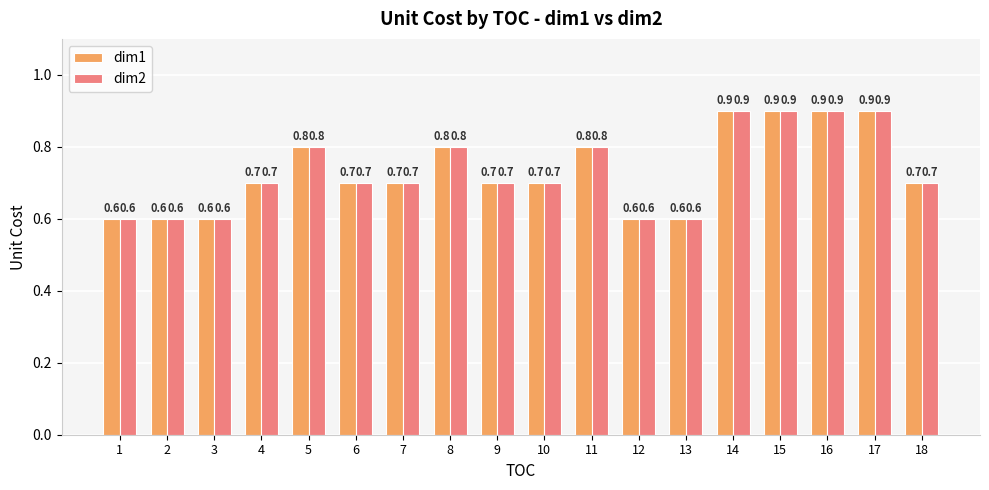

What is the minimum value shown in the chart?

0.6